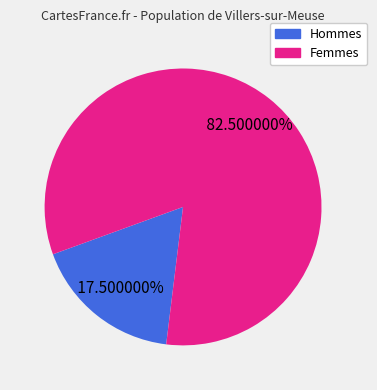

Is there a majority slice in this chart?

Yes